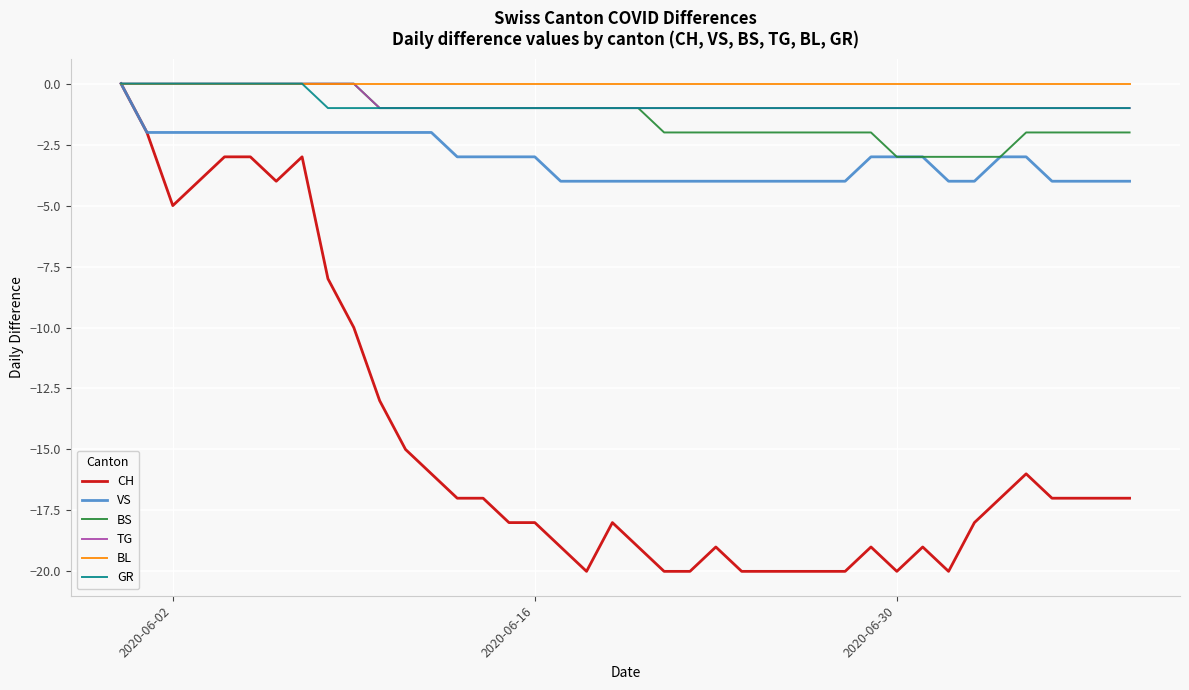

What is the minimum value for BS?

-3